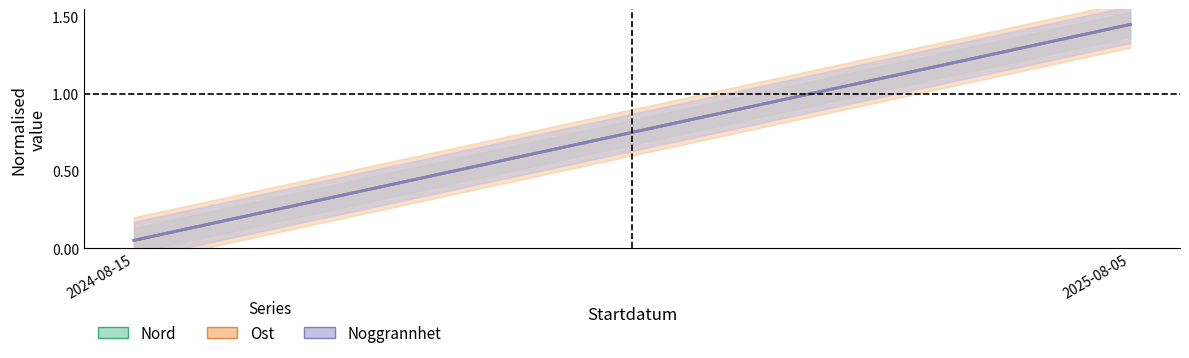

Rank the categories by Nord value from highest to lowest.

2025-08-05, 2024-08-15